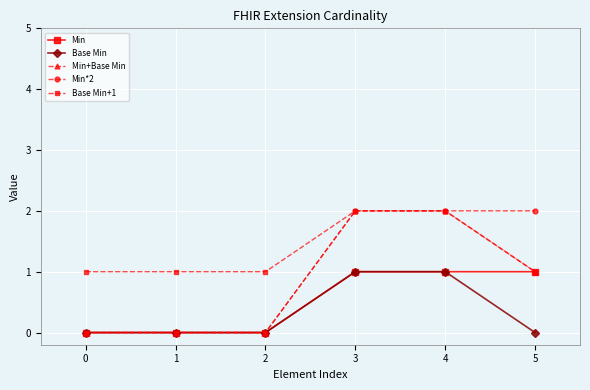

List the series in order of their overall mean, lowest first.

Base Min, Min, Min+Base Min, Min*2, Base Min+1